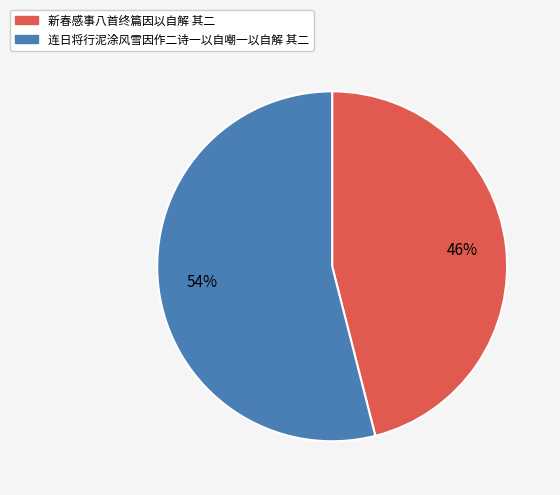

Between 连日将行泥涂风雪因作二诗一以自嘲一以自解 其二 and 新春感事八首终篇因以自解 其二, which is larger?

连日将行泥涂风雪因作二诗一以自嘲一以自解 其二